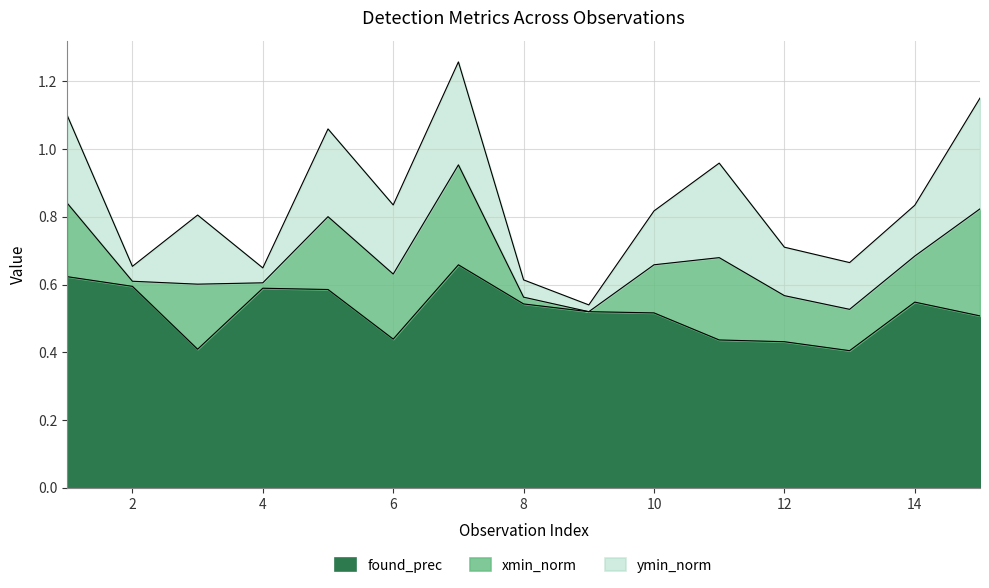

Rank the series at 3 from lowest to highest value.

xmin_norm, ymin_norm, found_prec